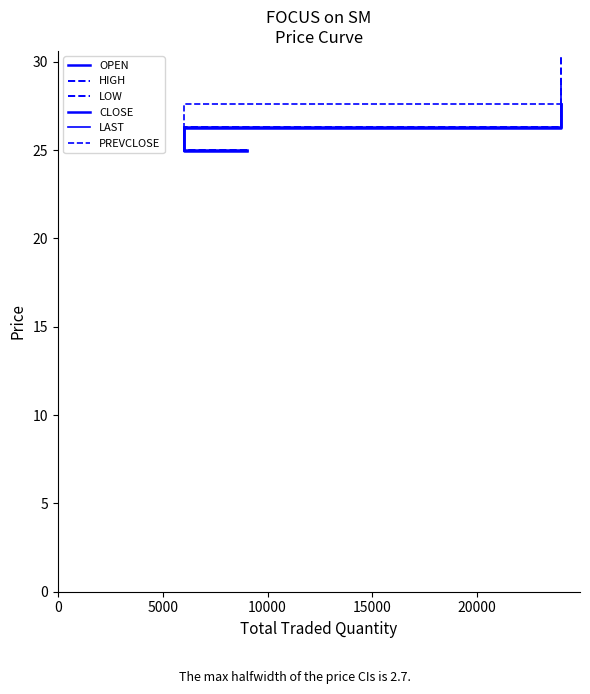

Is this an area chart (filled region under the line)?

No